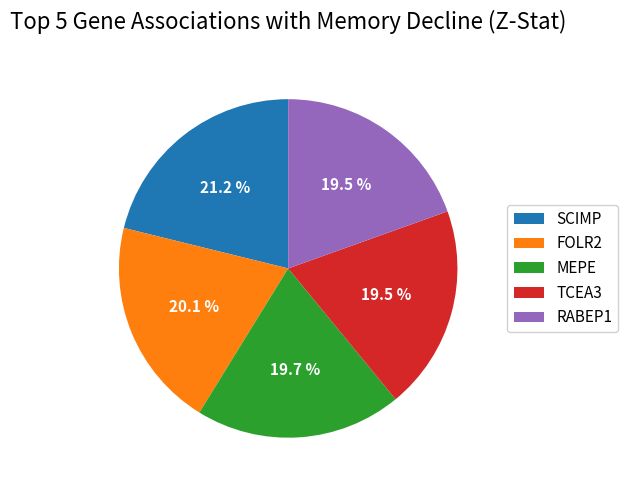

Is there a majority slice in this chart?

No